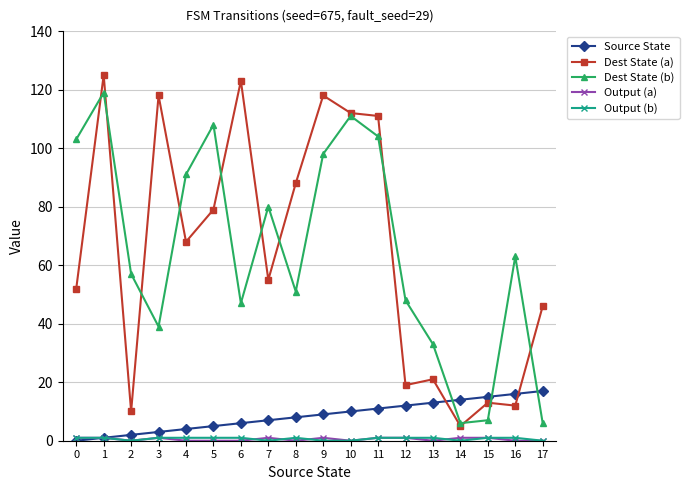

True or false: Dest State (b) and Source State intersect in this chart.

True